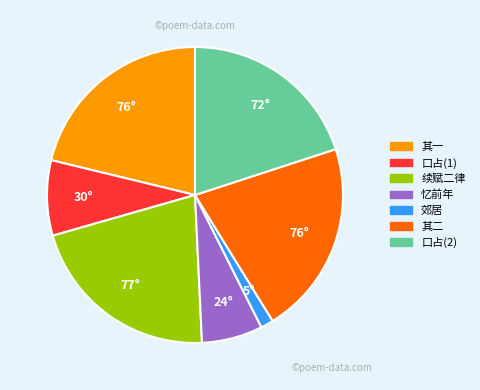

How many segments does this pie chart have?

7